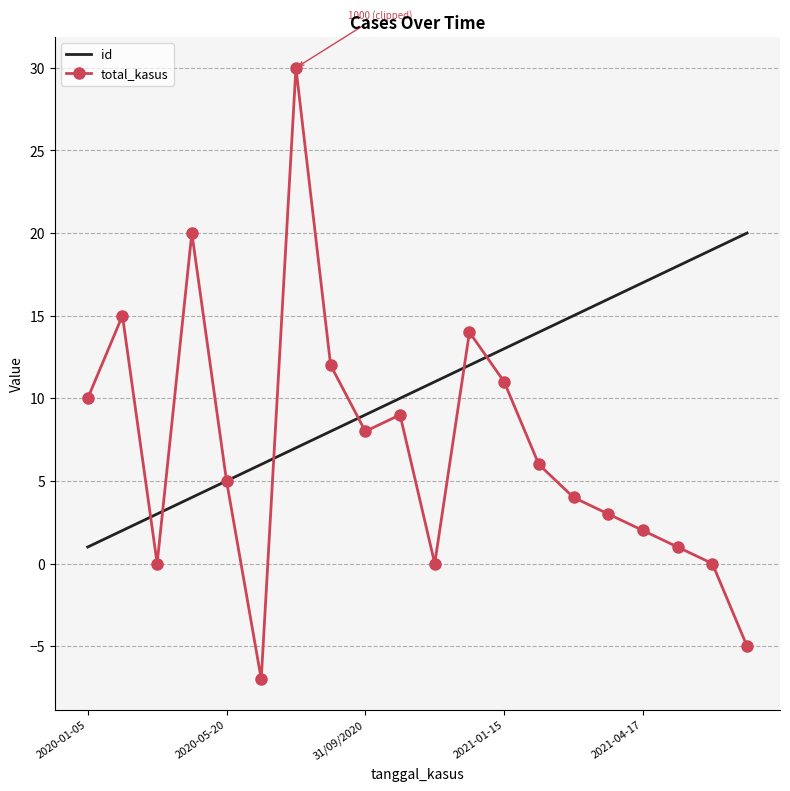

Which series has the largest total across all categories?

id